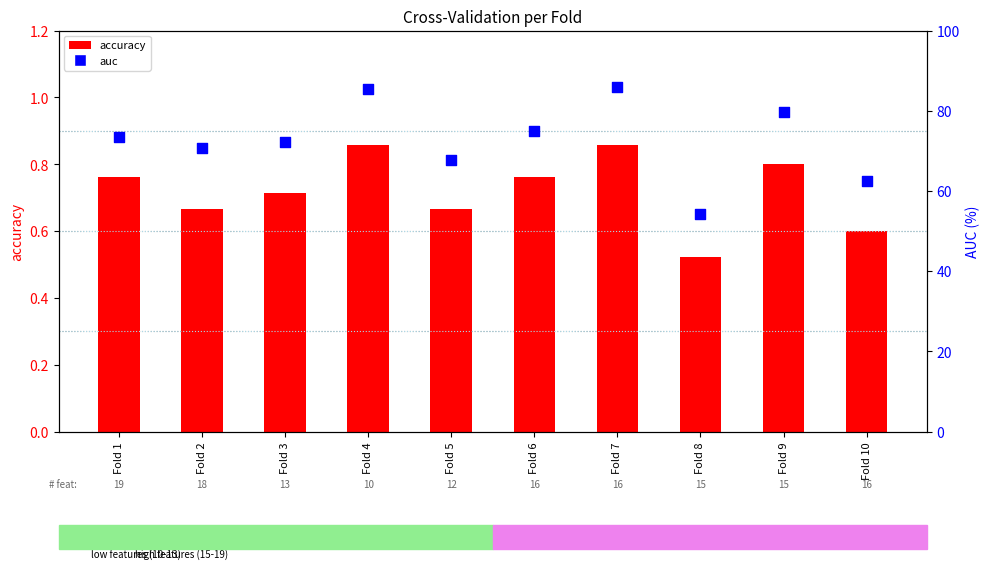

At how many categories does at least one series exceed 59?

9